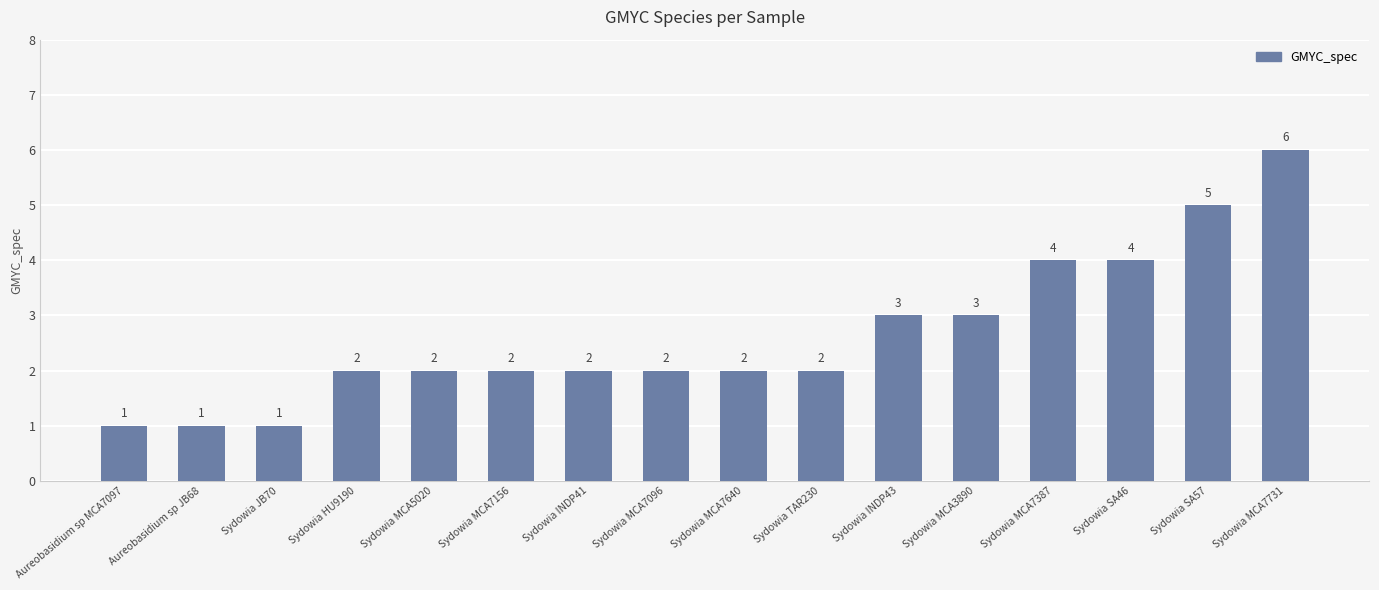

Reading left to right, list all the values displayed in this chart.

1	1	1	2	2	2	2	2	2	2	3	3	4	4	5	6